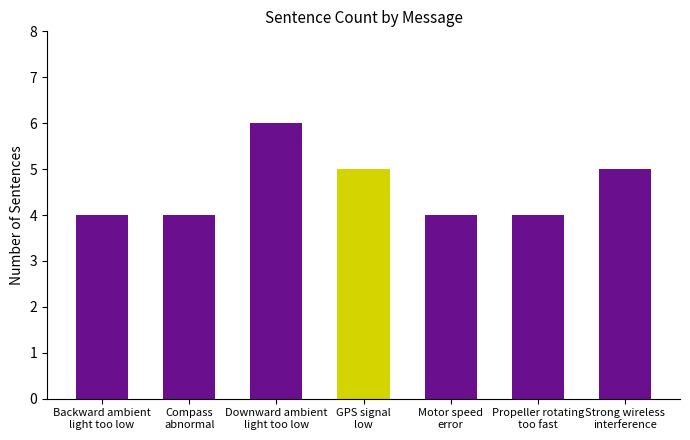

Does the chart contain any negative values?

No